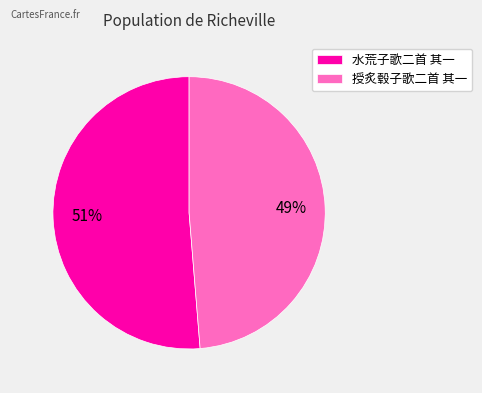

Is 授炙毂子歌二首 其一 the majority of the pie?

No